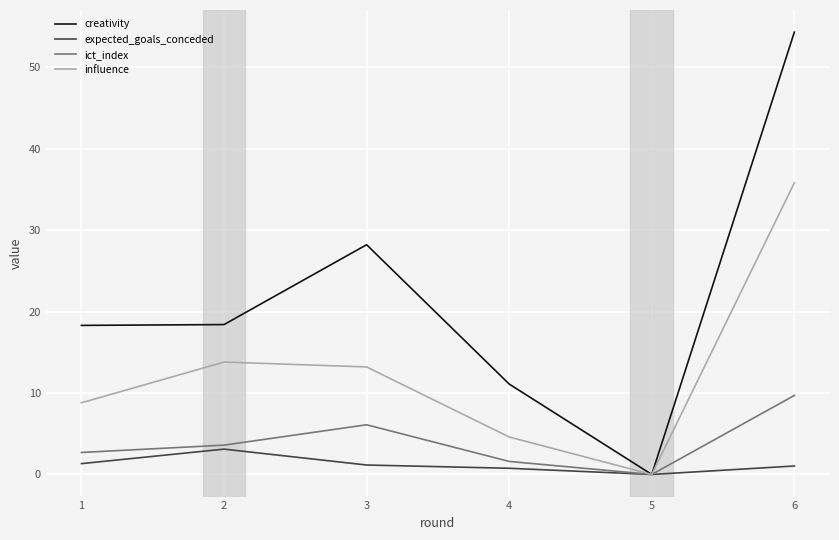

What are all the series names shown in the legend?

creativity, expected_goals_conceded, ict_index, influence